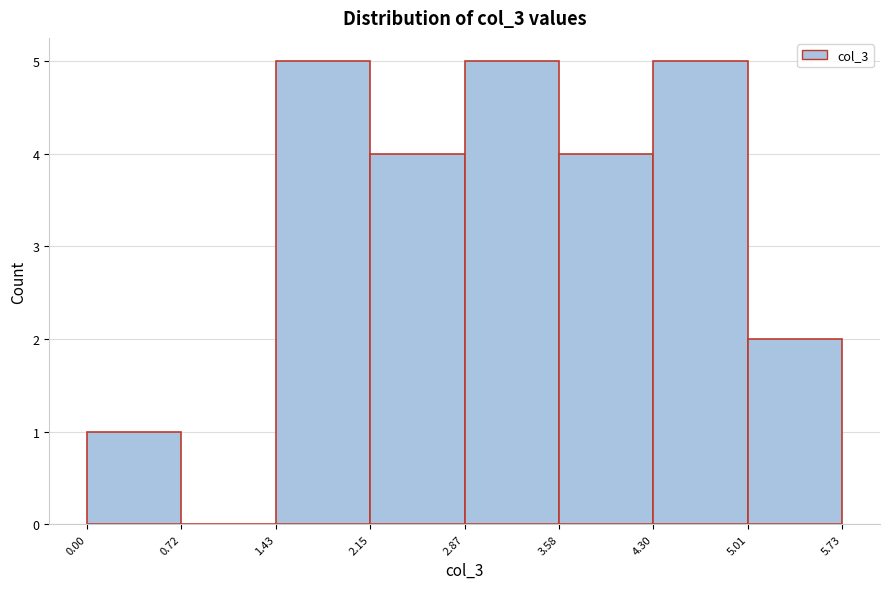

Reading left to right, transcribe this chart: for each bar, give the range it covers on the x-axis and its height. The values are not printed on the chart, so give them approximately, as read against the axis.

0.00 to 0.72: 1
0.72 to 1.43: 0
1.43 to 2.15: 5
2.15 to 2.87: 4
2.87 to 3.58: 5
3.58 to 4.30: 4
4.30 to 5.01: 5
5.01 to 5.73: 2